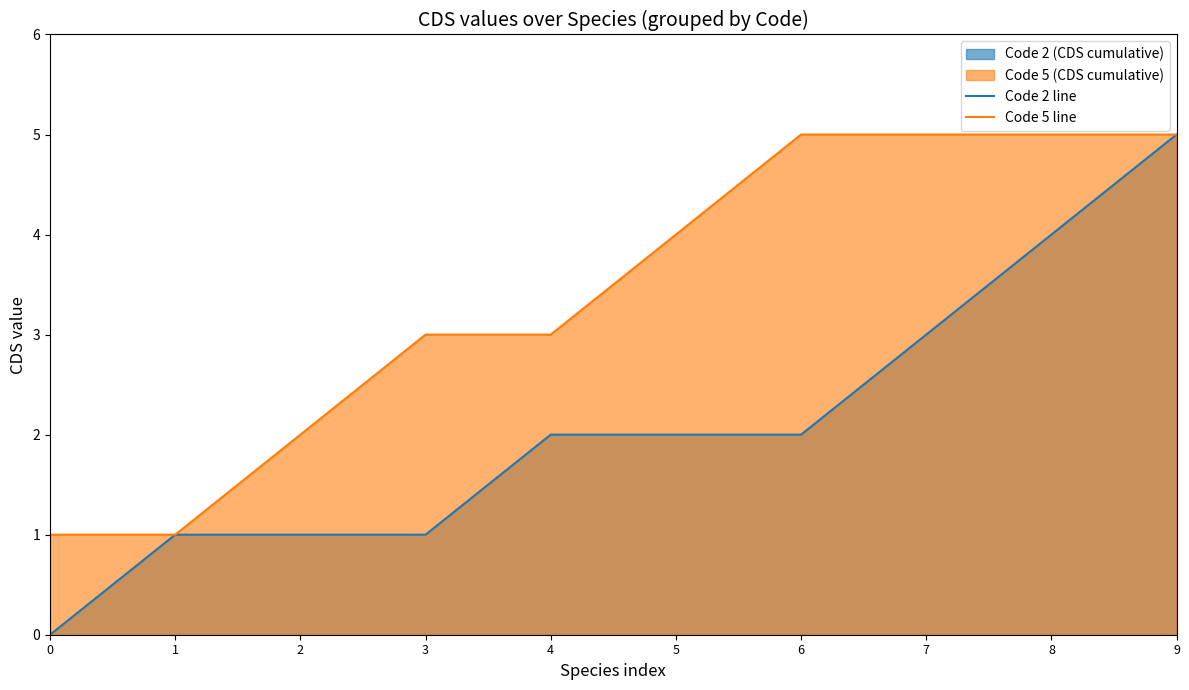

What value does the Code 2 line series have at 4?

2